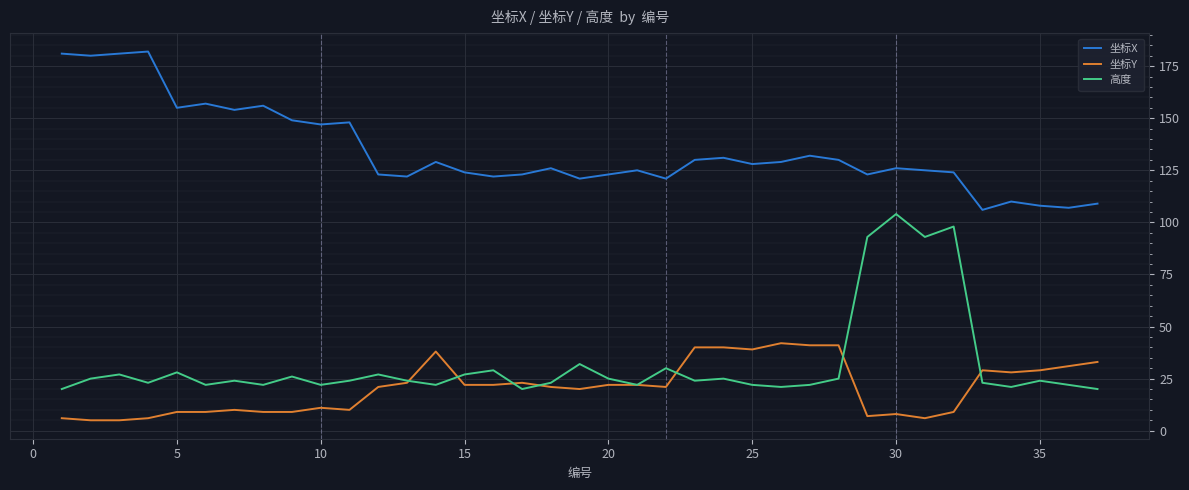

What is the maximum value for 坐标X?

182